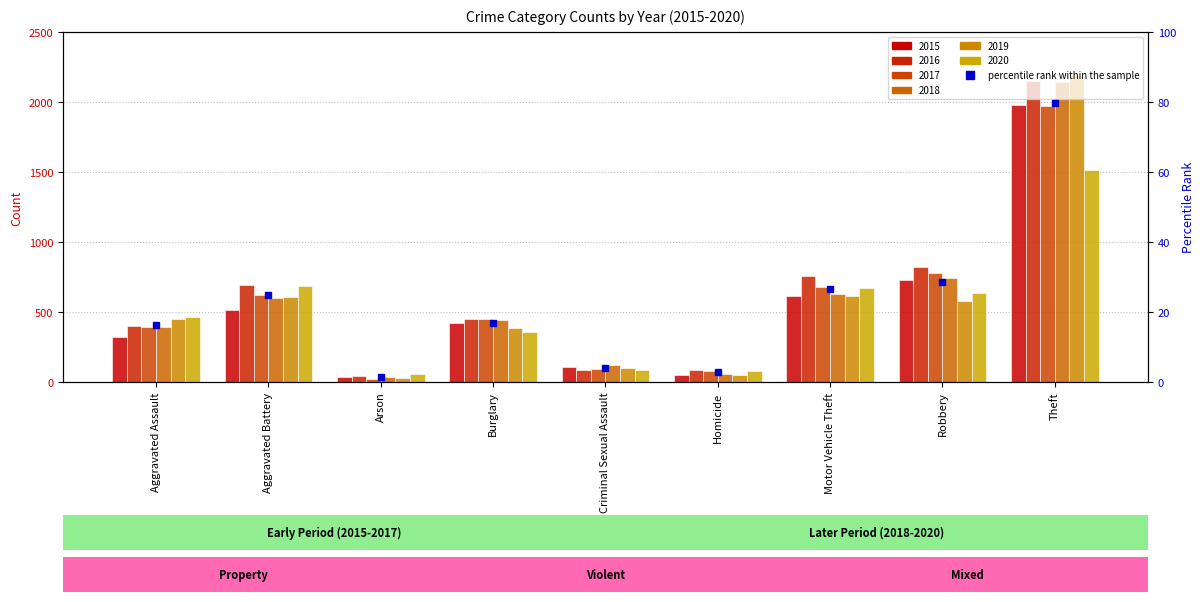

What is the value of the 2020 bar at the 7th from the left?

673